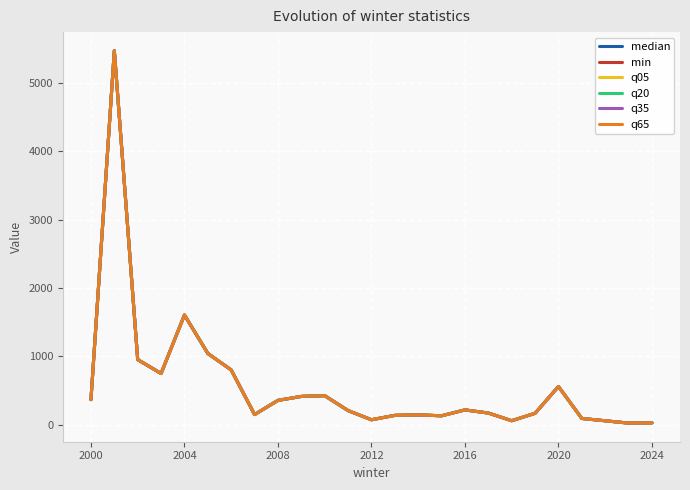

Reading left to right, list all the values displayed in this chart.

median: 368	5467	953	750	1605	1043	802	150	357	415	426	208	74	138	145	132	218	172	60	168	560	93	59	25	29
min: 368	5467	953	750	1605	1043	802	150	357	415	426	208	74	138	145	132	218	172	60	168	560	93	59	25	29
q05: 368	5467	953	750	1605	1043	802	150	357	415	426	208	74	138	145	132	218	172	60	168	560	93	59	25	29
q20: 368	5467	953	750	1605	1043	802	150	357	415	426	208	74	138	145	132	218	172	60	168	560	93	59	25	29
q35: 368	5467	953	750	1605	1043	802	150	357	415	426	208	74	138	145	132	218	172	60	168	560	93	59	25	29
q65: 368	5467	953	750	1605	1043	802	150	357	415	426	208	74	138	145	132	218	172	60	168	560	93	59	25	29